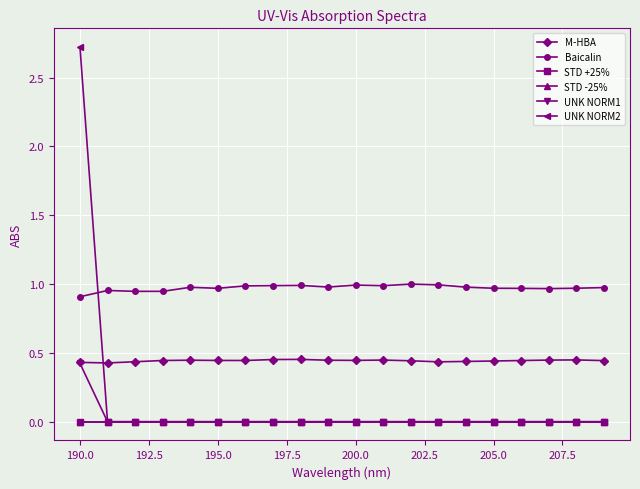

Which series has the largest total across all categories?

Baicalin